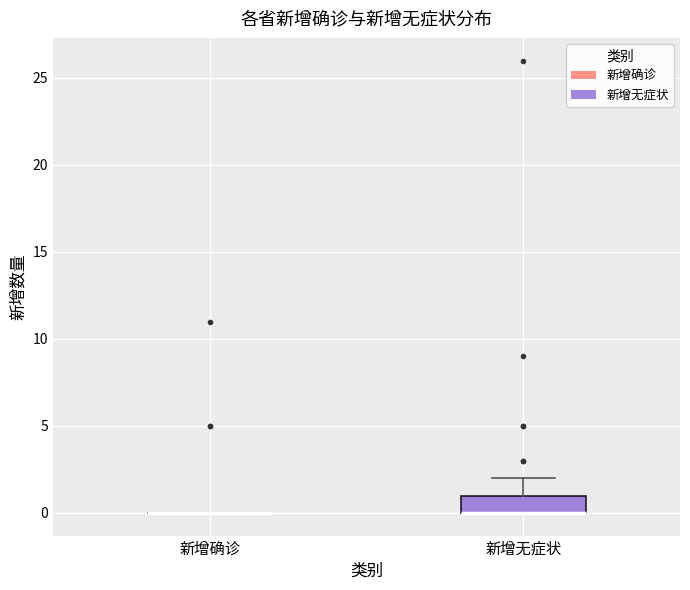

Reading left to right, transcribe this box plot: for each box, give where its median line is, the range the box spans, and where its two whiskers end, as read against the y-axis. The values are not printed on the chart, so give them approximately, as read against the axis.

新增确诊: box collapsed to a line at 0, whiskers 0 to 0
新增无症状: median 0 (drawn on the box's lower edge), box 0 to 1, whiskers 0 to 2